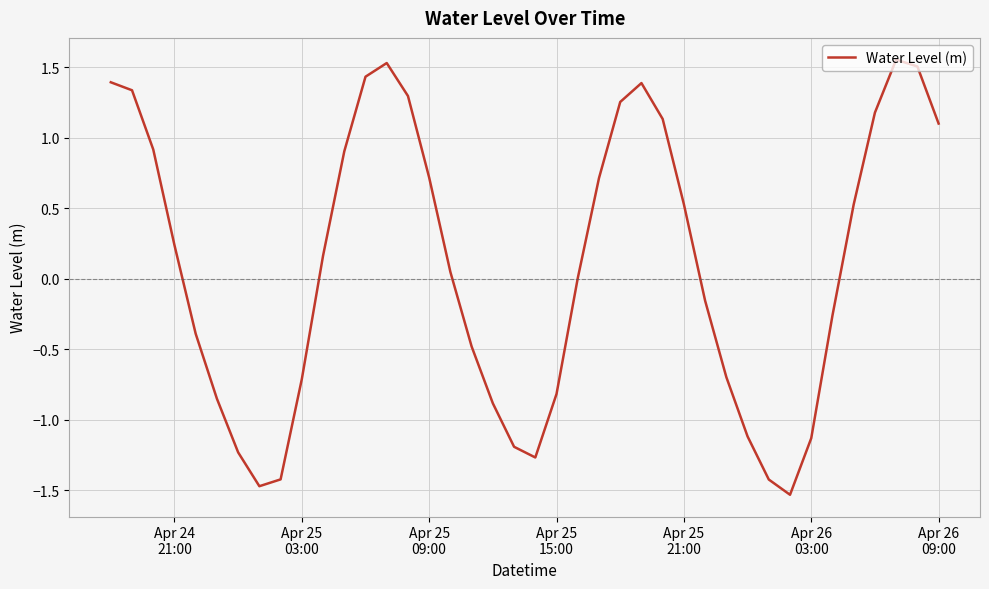

What is the smallest value displayed?

-1.5